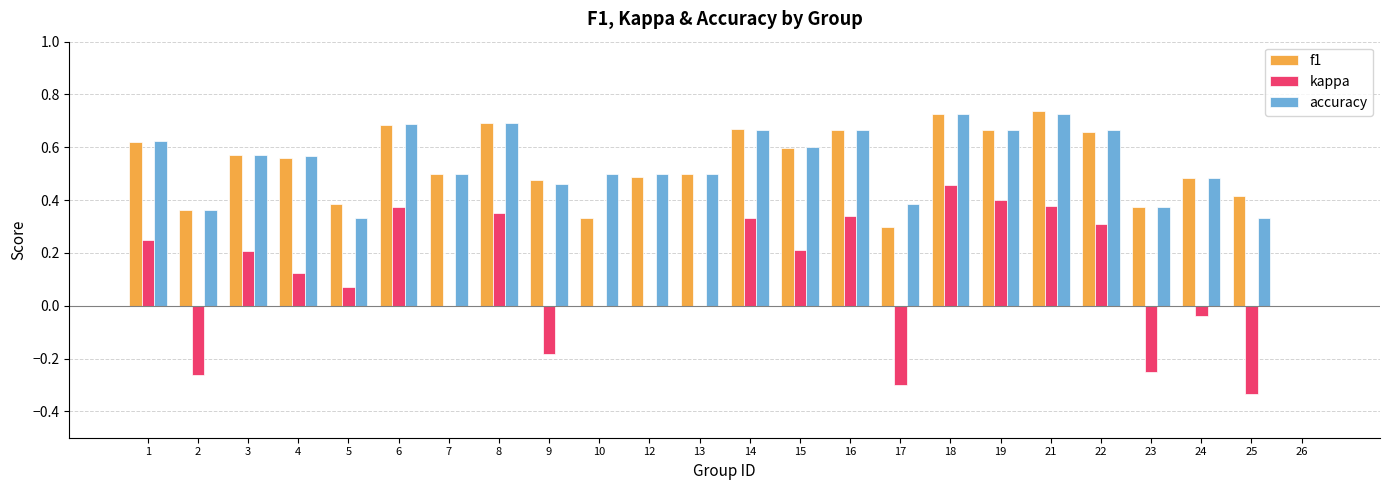

What is the sum of the f1 values at 15 and 4?

1.2